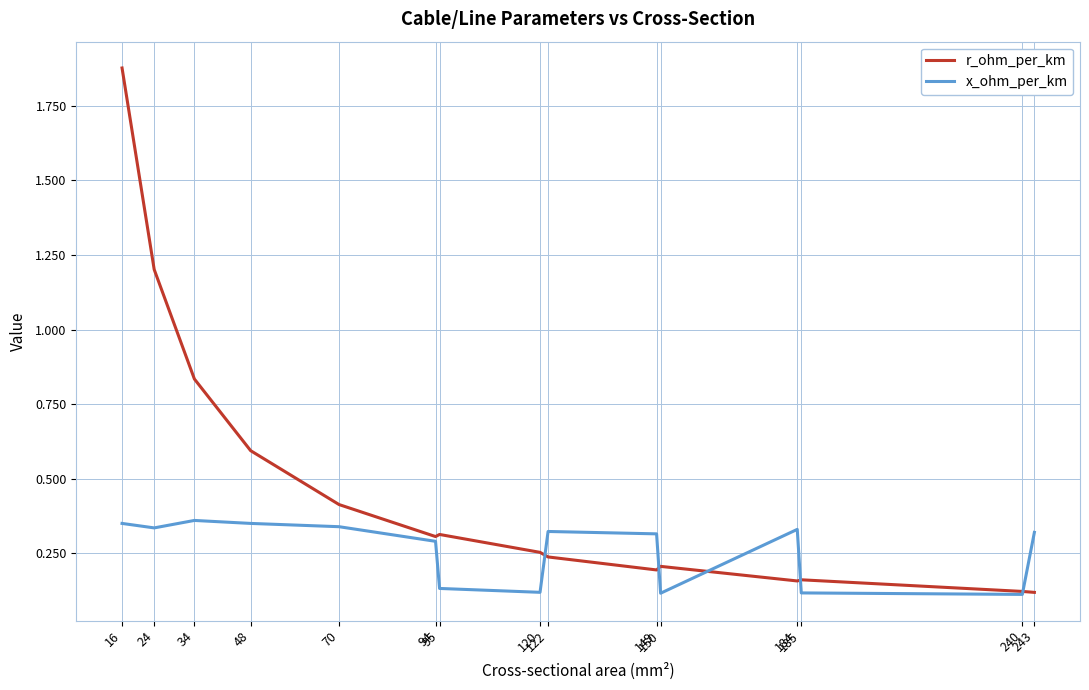

Which series has the largest total across all categories?

r_ohm_per_km